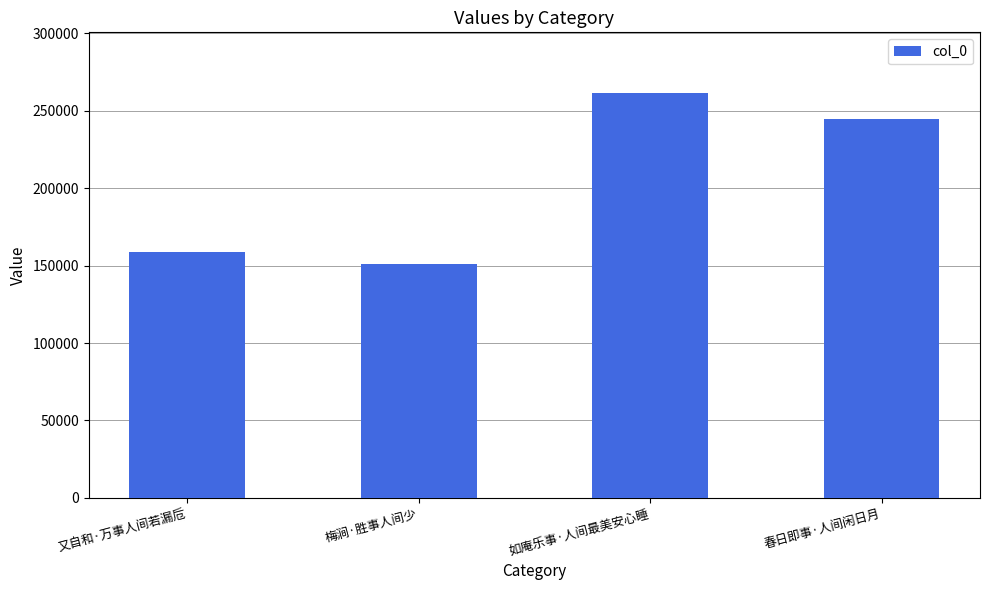

List the labels in order of value, smallest first.

梅涧·胜事人间少, 又自和·万事人间若漏卮, 春日即事·人间闲日月, 如庵乐事·人间最美安心睡